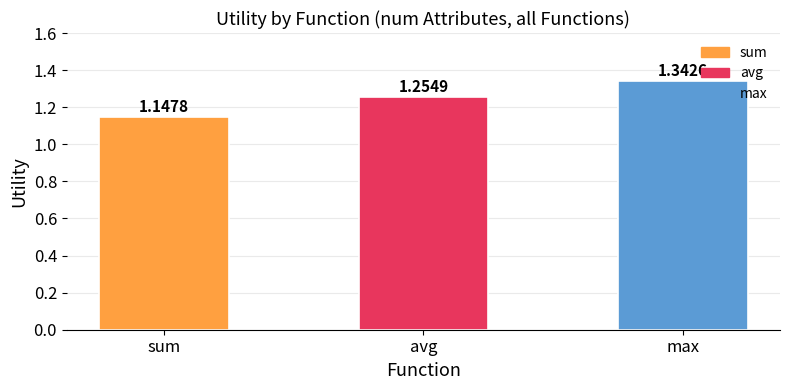

Between max and sum, which is larger?

max